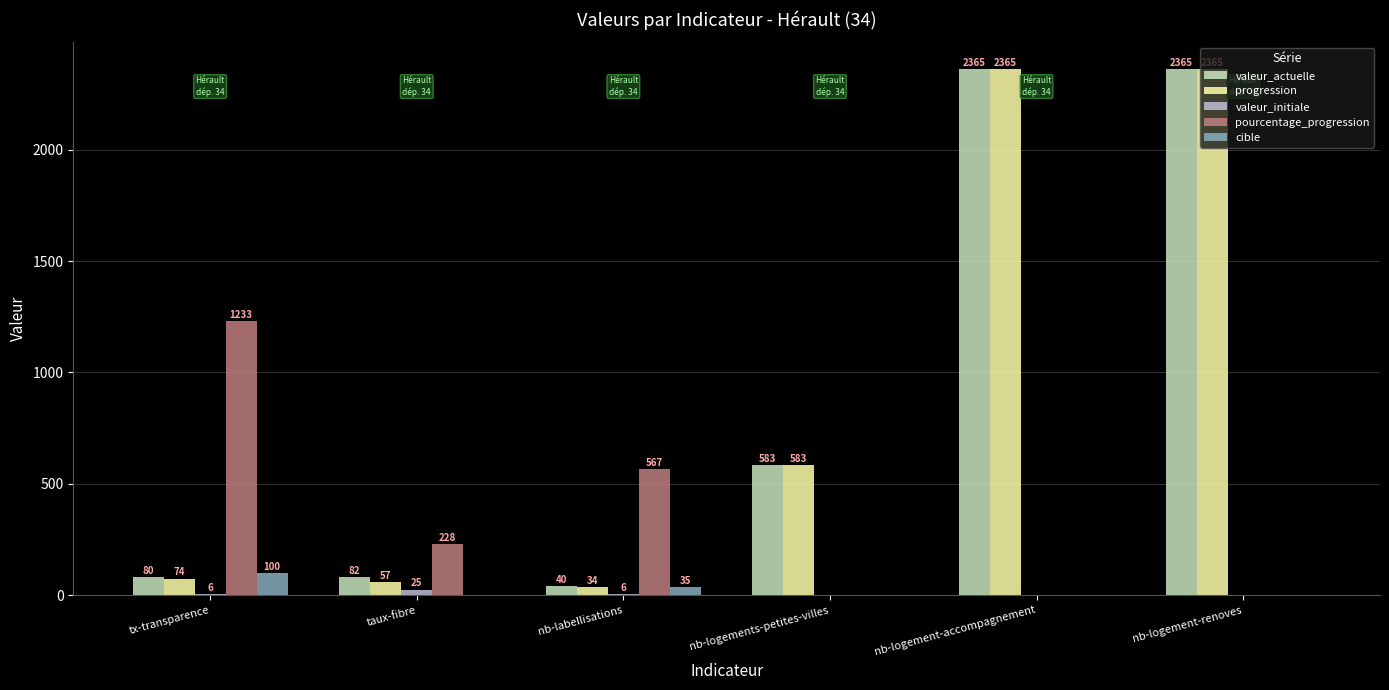

What is the sum of all cible values?

135